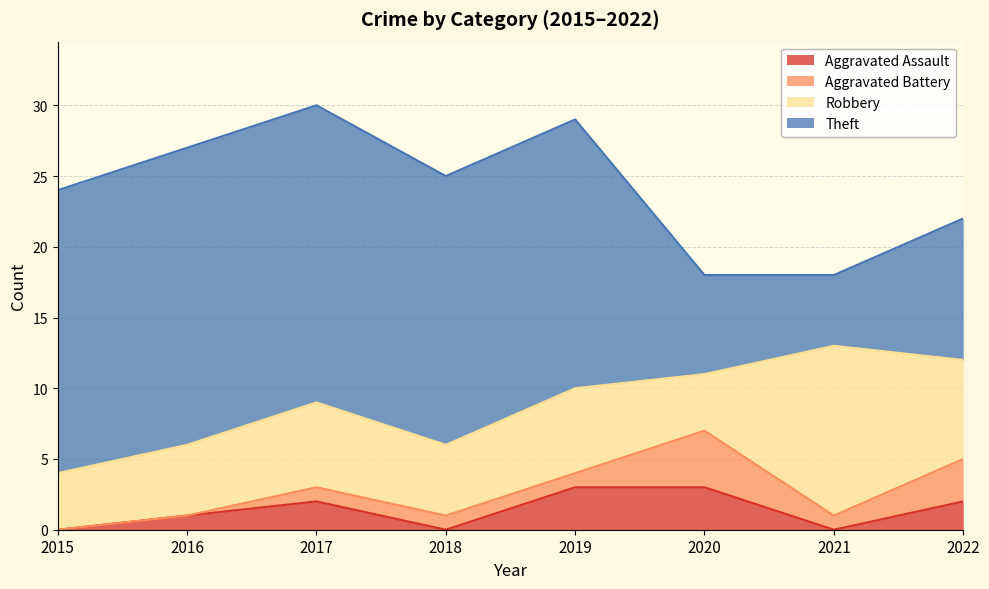

Which series has the largest total across all categories?

Theft